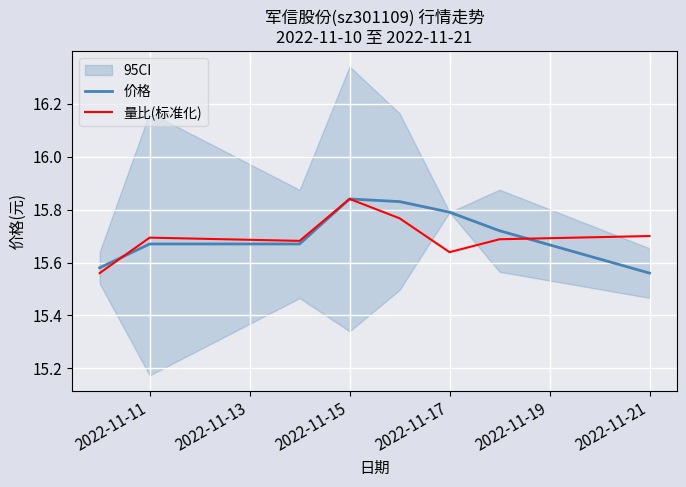

True or false: 量比(标准化) has a value of 27.7 at 2022-11-17.

False